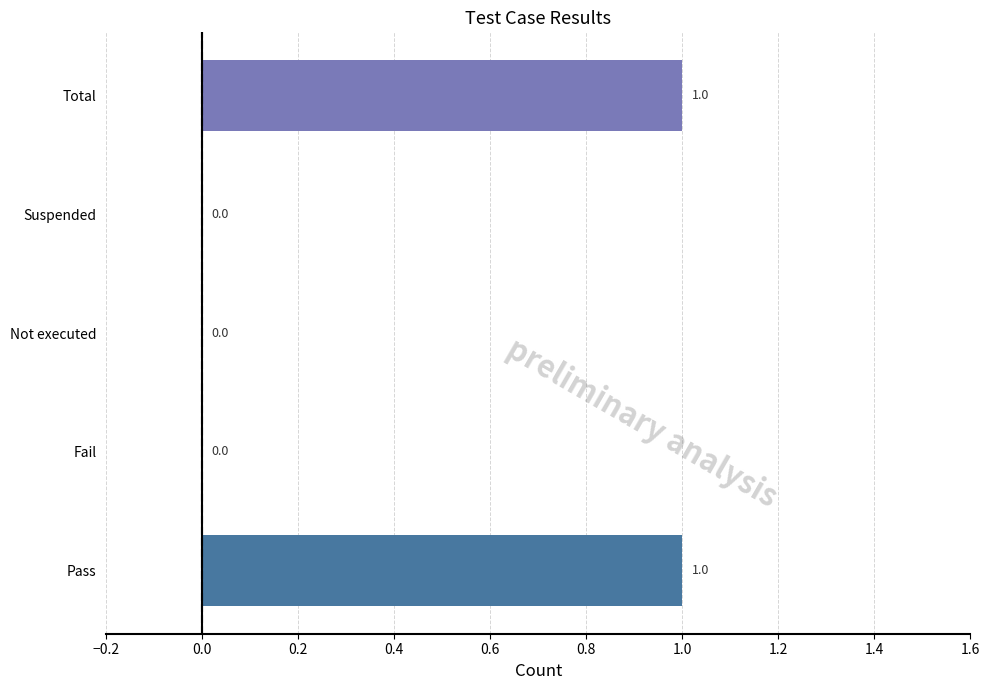

Reading bottom to top, transcribe all the data shown in this chart.

Pass=1	Fail=0	Not executed=0	Suspended=0	Total=1